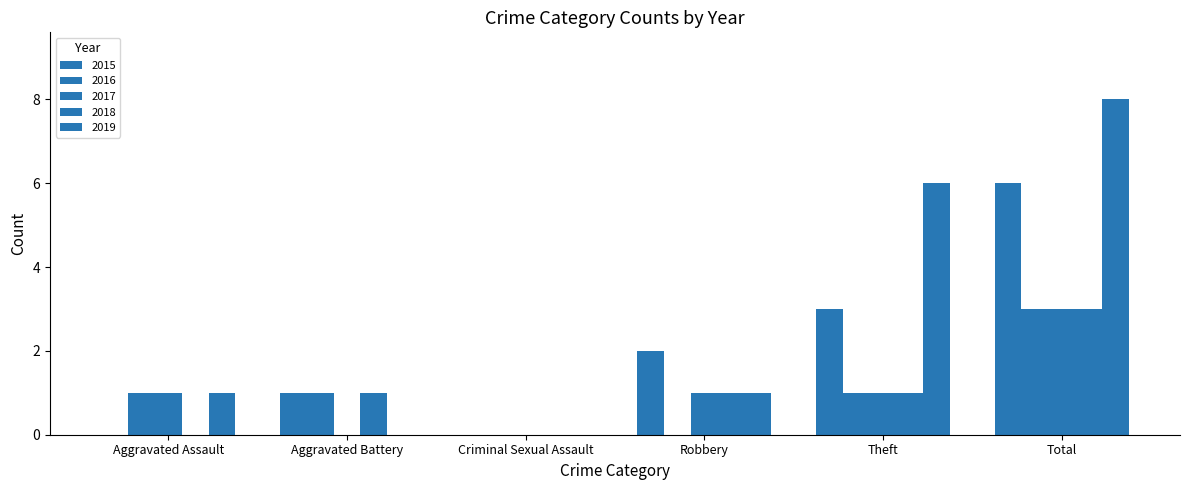

What is the average value of the 2017 series?

1